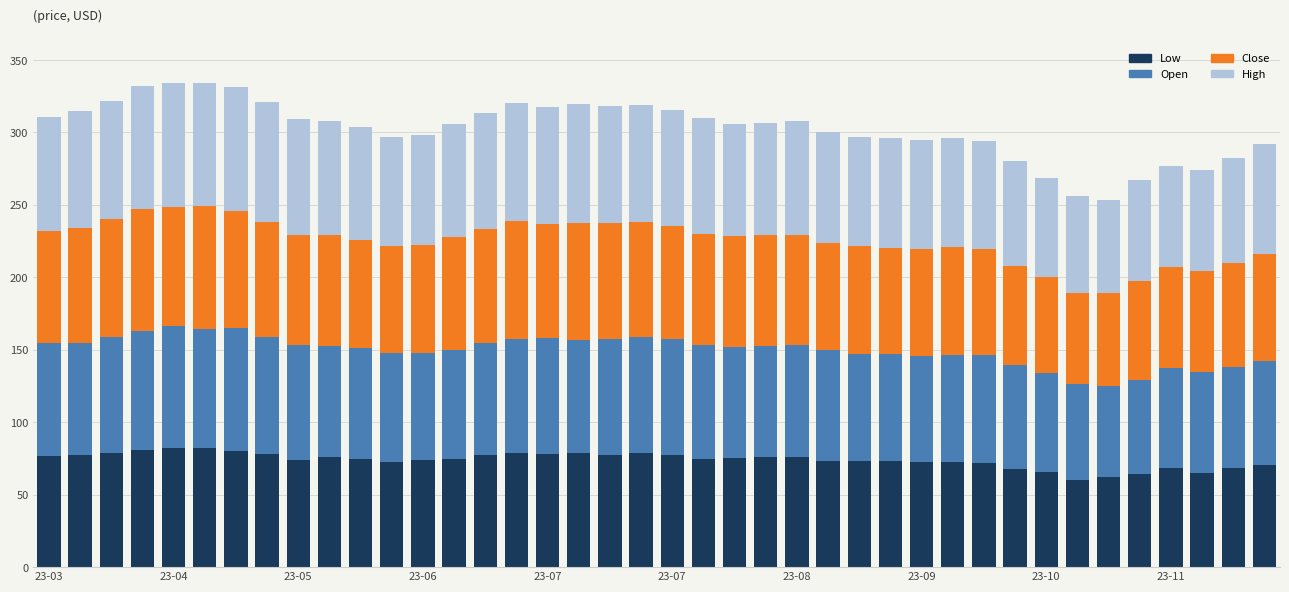

What is the lowest value of the Low series?

60.0